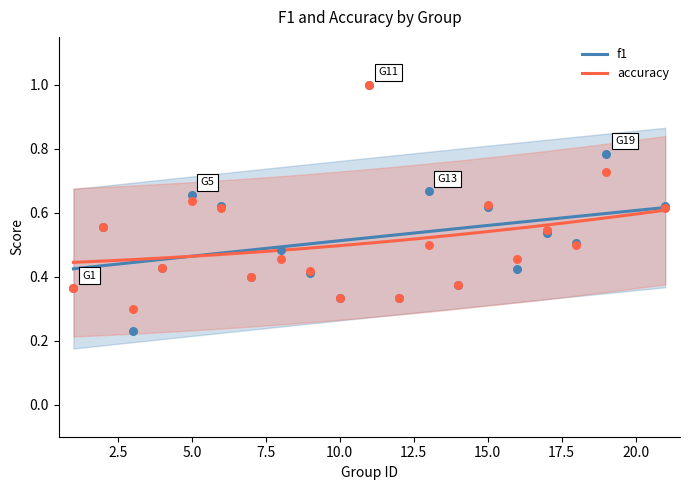

At which category is the sum across all series the highest?

11